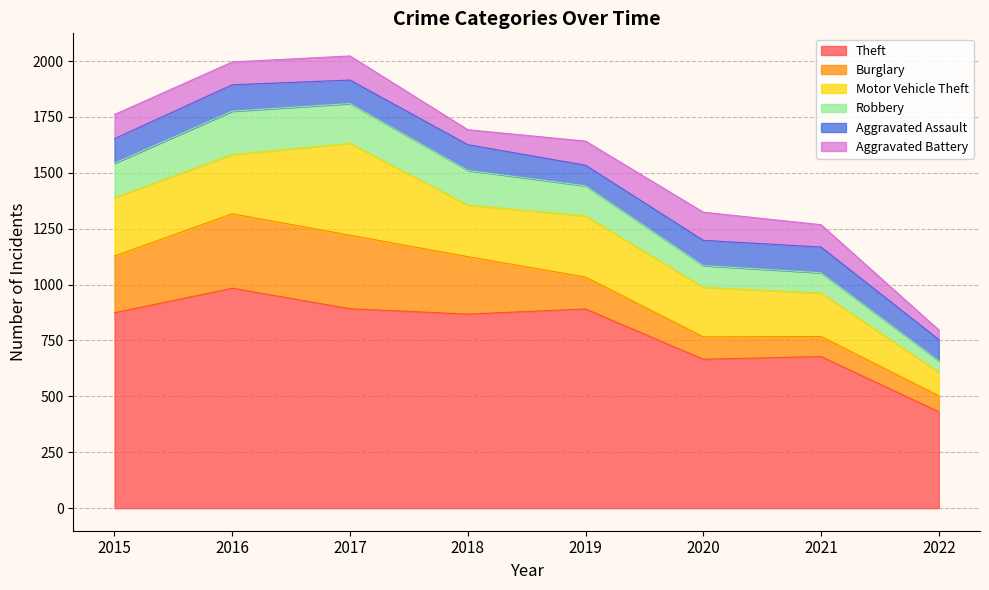

Which has a higher value, 2019 or 2016?

2016